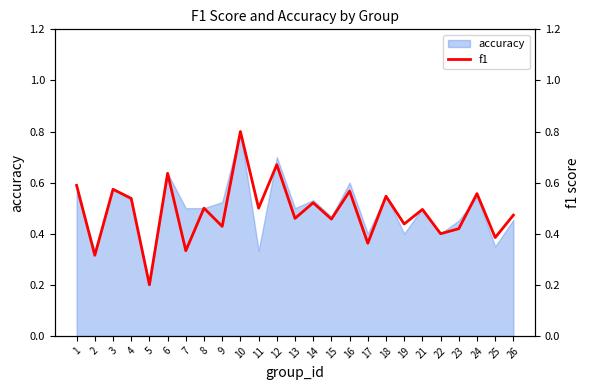

What is the change in value from 10 to 16?

-0.2